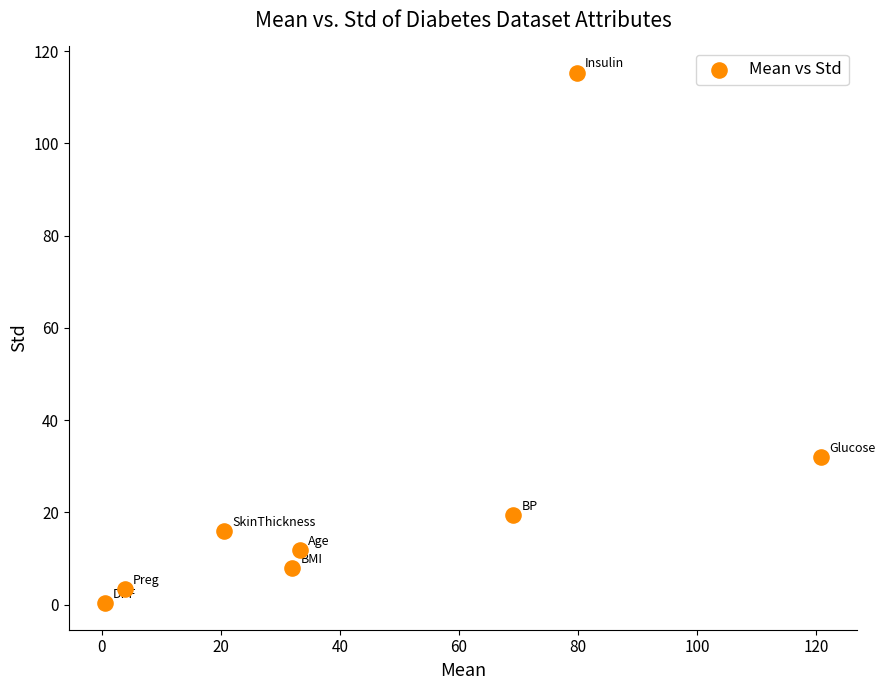

What is the range of Y values (max minus min)?

114.9